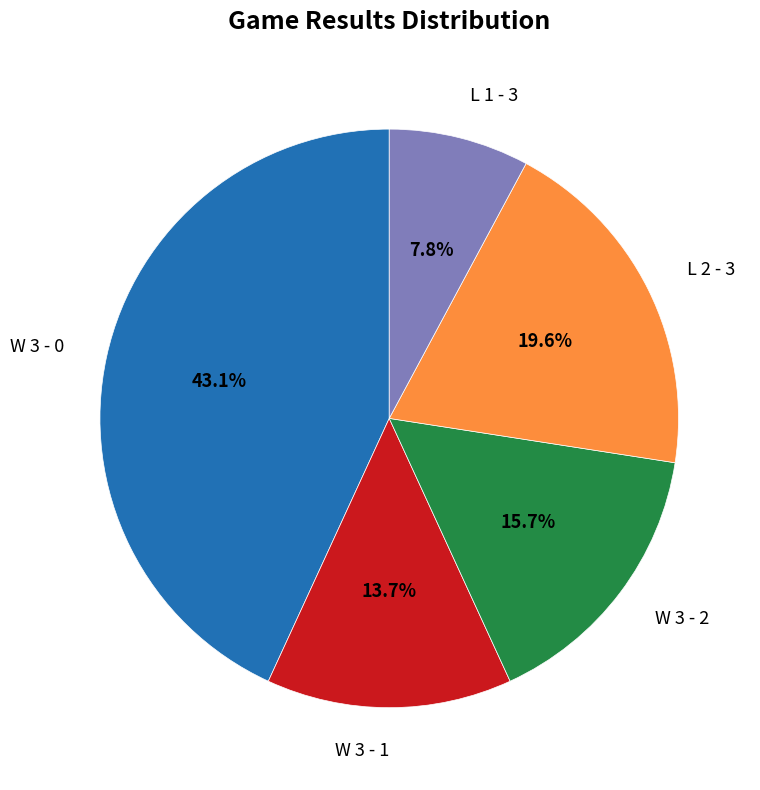

How many segments does this pie chart have?

5